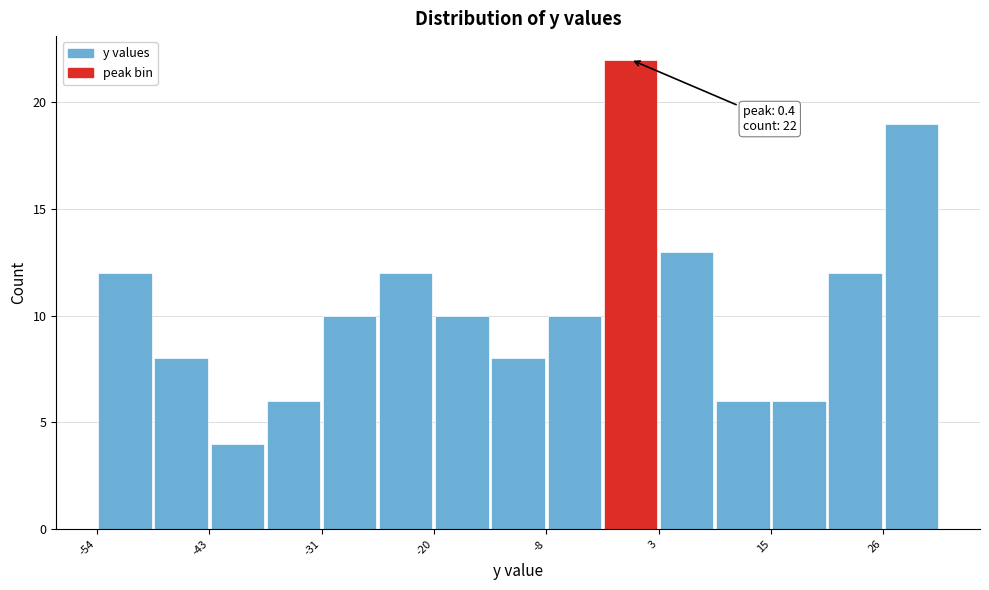

Read against the x-axis, roughly where is the centre of the tallest bar?

0